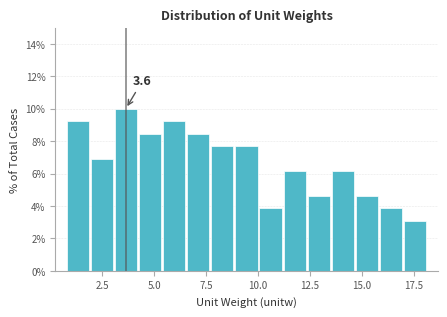

Around what value on the x-axis is the tallest bar? Give the approximate position of its centre, as read against the axis.

3.5